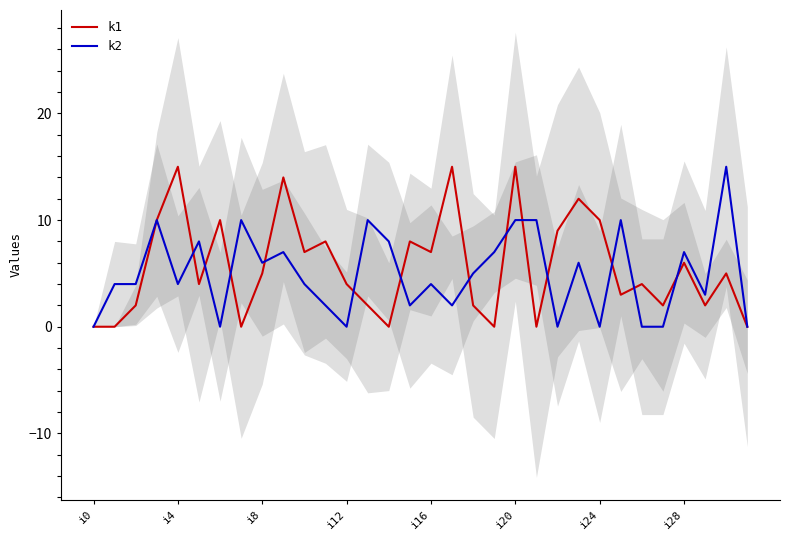

Is it true that k2 equals 1 at 15?

False